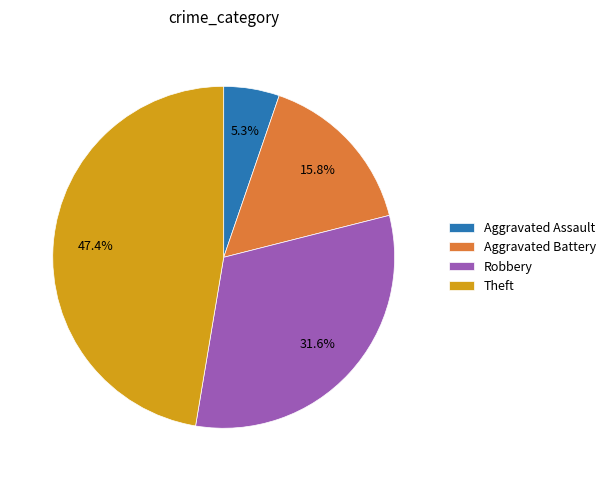

What percentage is NOT represented by Robbery?

68.4%